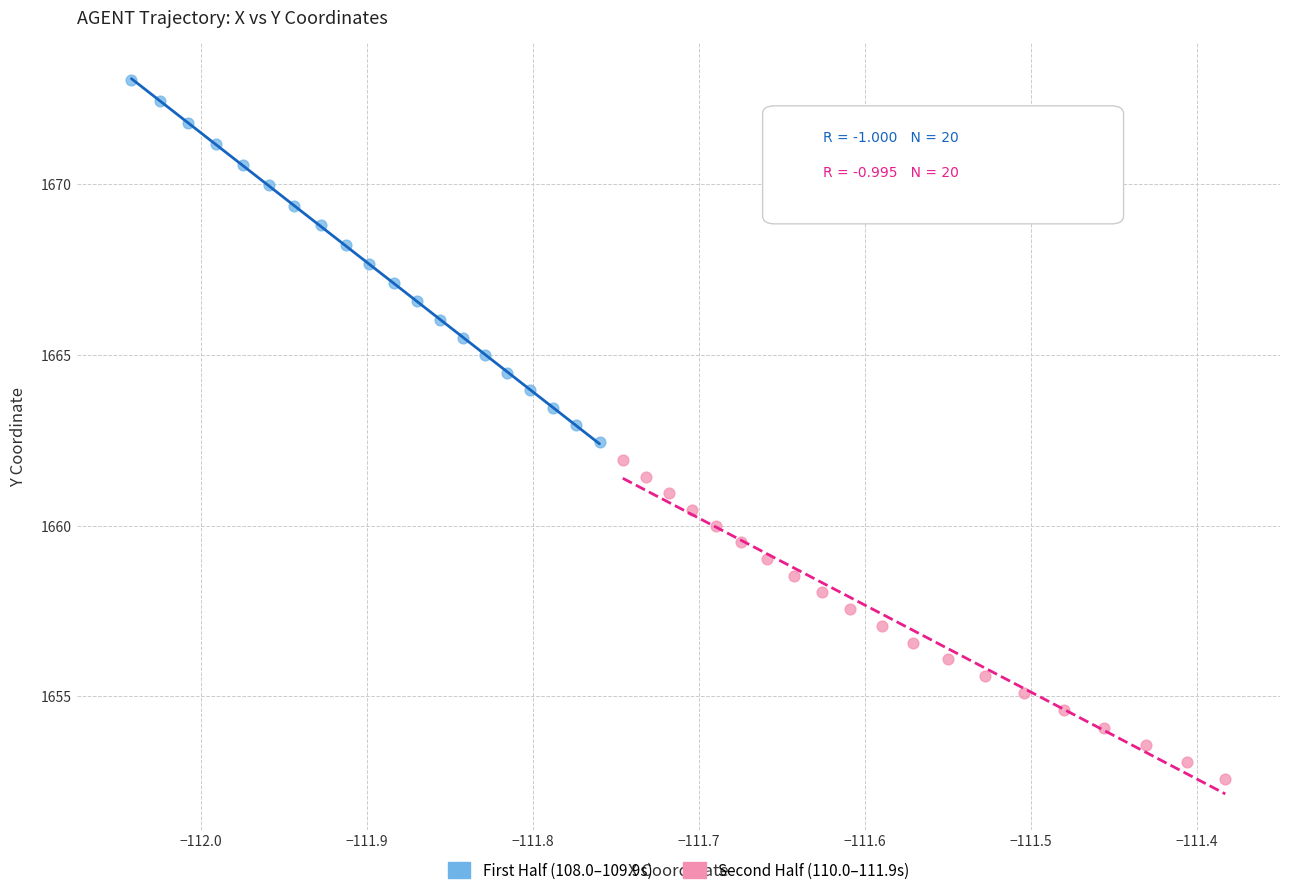

Which series contains the highest Y value?

First Half (108.0–109.9s)